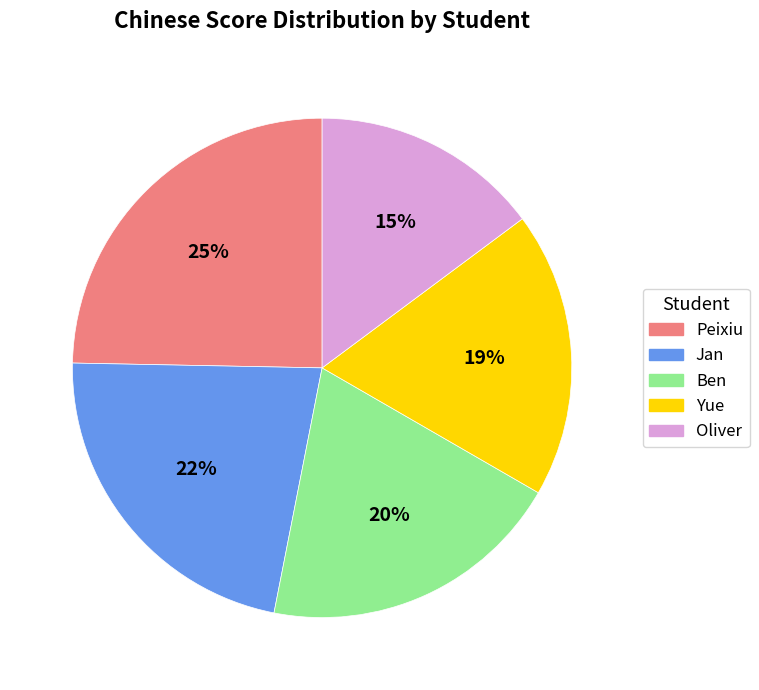

To the nearest percent, what is the difference between the largest and smallest slice percentages?

10%